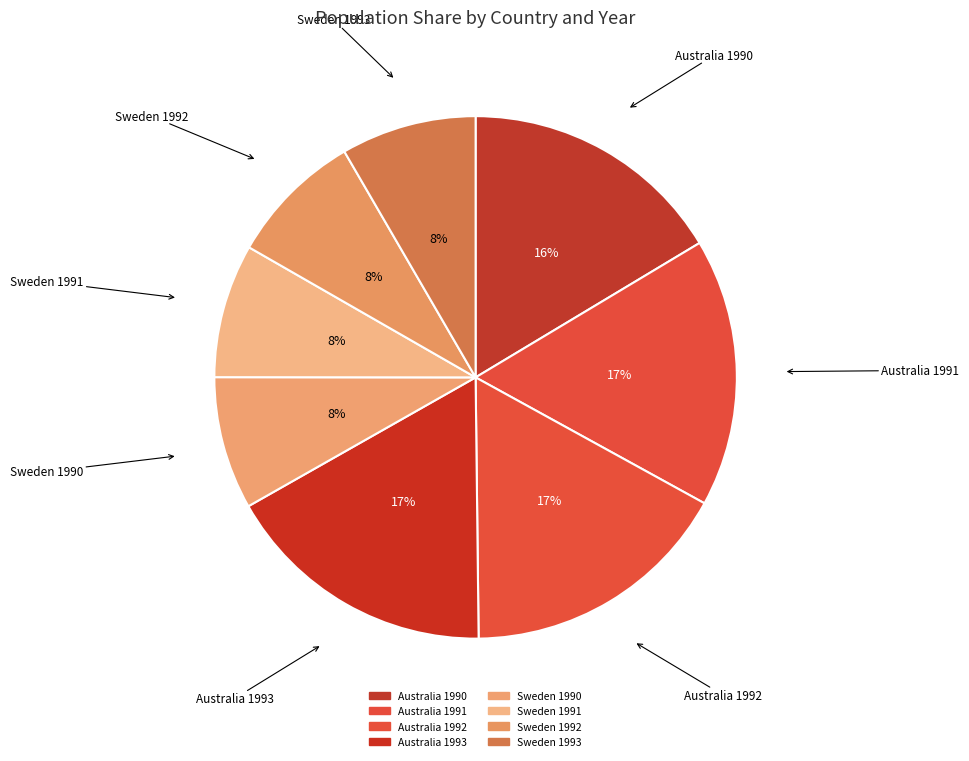

Do Sweden 1990 and Australia 1991 together represent more than half of the pie?

No